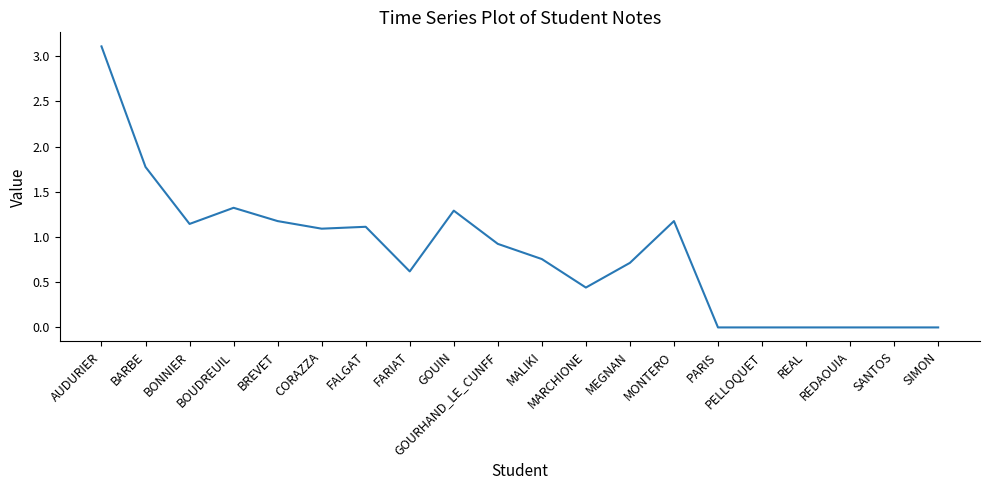

What is the greatest value displayed?

3.1